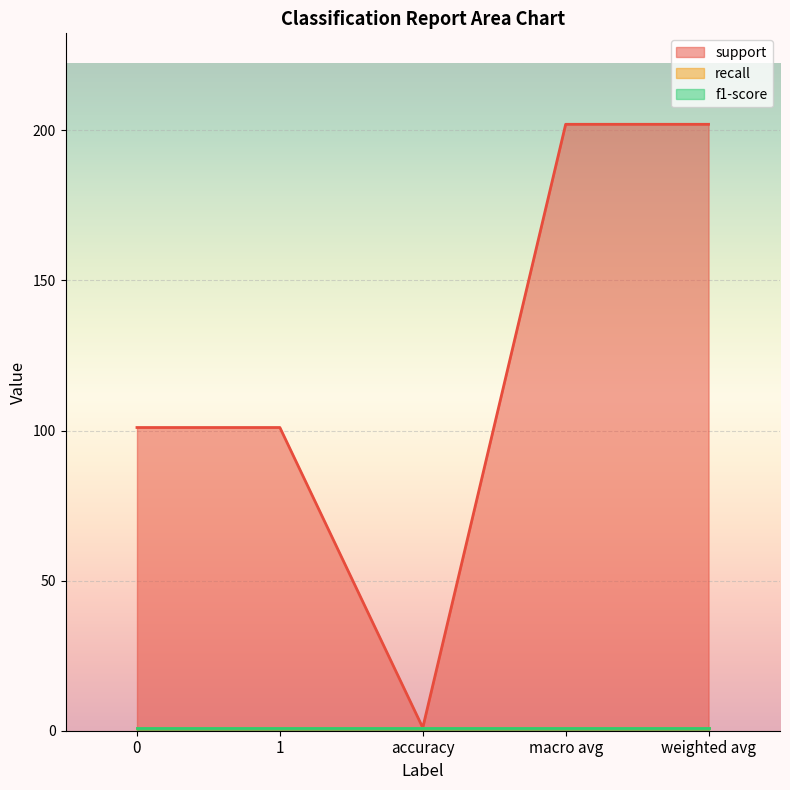

What are all the series names shown in the legend?

support, recall, f1-score